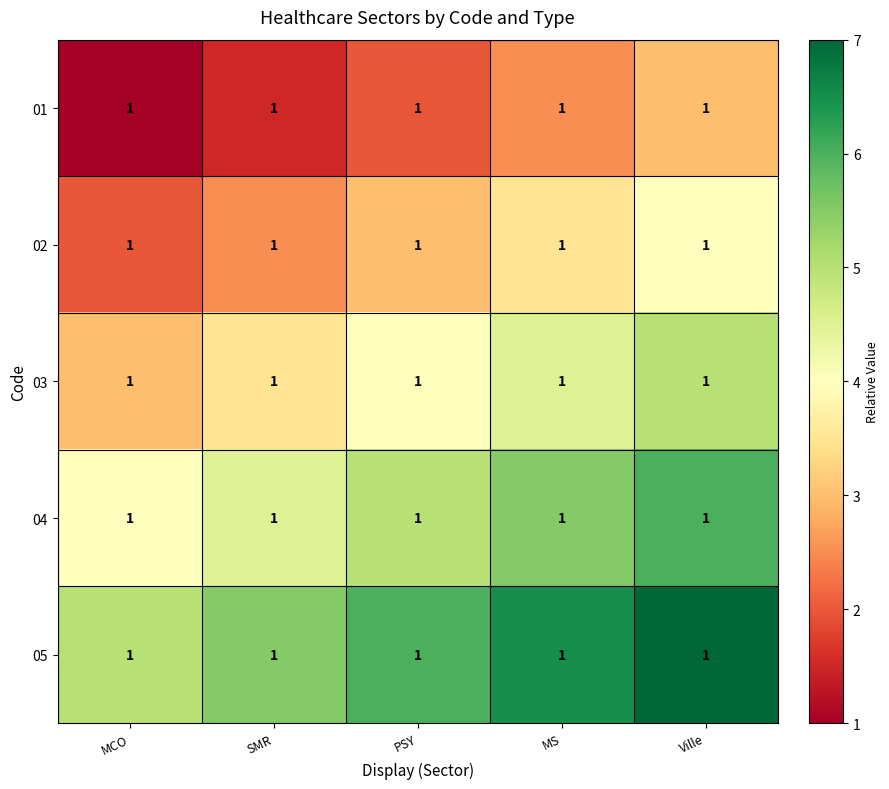

Which label corresponds to the smallest value in the chart?

MCO